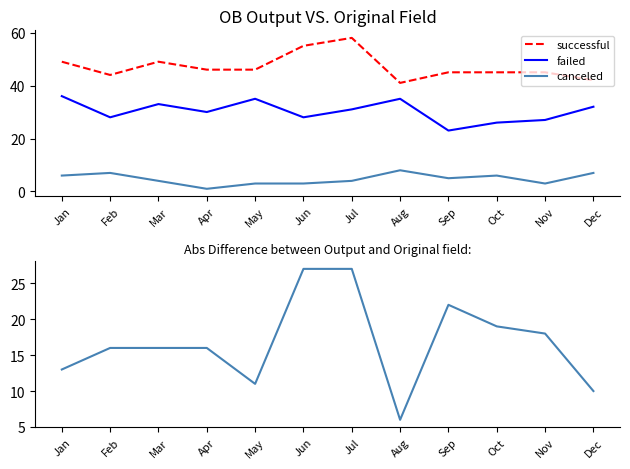

Reading left to right, list all the values displayed in this chart.

successful: Jan=49	Feb=44	Mar=49	Apr=46	May=46	Jun=55	Jul=58	Aug=41	Sep=45	Oct=45	Nov=45	Dec=42
failed: Jan=36	Feb=28	Mar=33	Apr=30	May=35	Jun=28	Jul=31	Aug=35	Sep=23	Oct=26	Nov=27	Dec=32
canceled: Jan=6	Feb=7	Mar=4	Apr=1	May=3	Jun=3	Jul=4	Aug=8	Sep=5	Oct=6	Nov=3	Dec=7
abs diff successful-failed: Jan=13	Feb=16	Mar=16	Apr=16	May=11	Jun=27	Jul=27	Aug=6	Sep=22	Oct=19	Nov=18	Dec=10